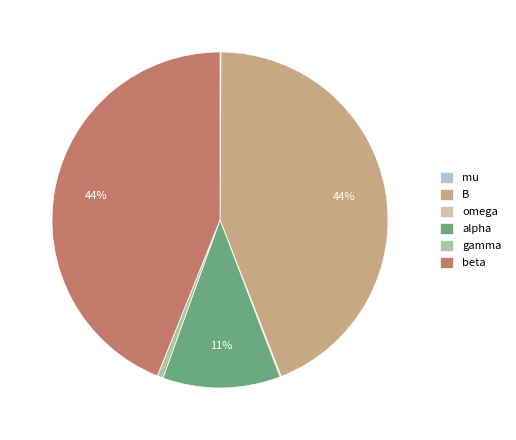

To the nearest percent, what is the difference between the largest and smallest slice percentages?

44%